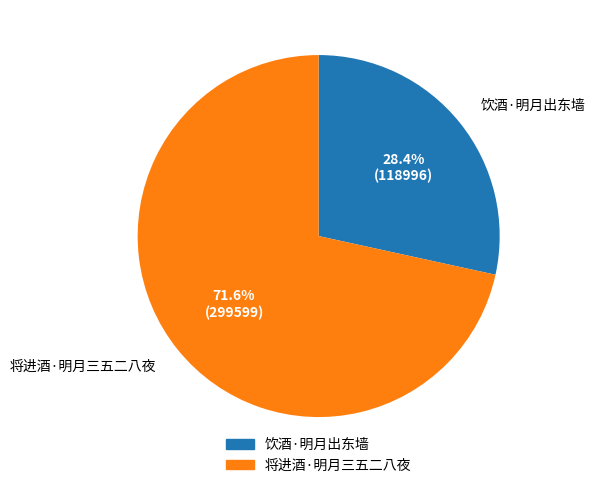

What percentage do 将进酒·明月三五二八夜 and 饮酒·明月出东墙 together represent?

100.0%